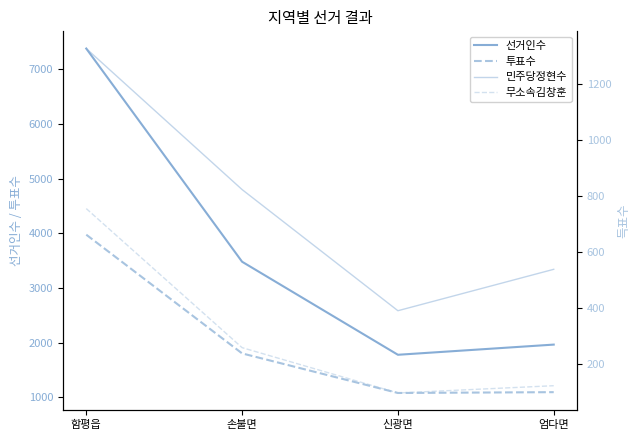

True or false: 무소속김창훈 has a value of 376 at 손불면.

False